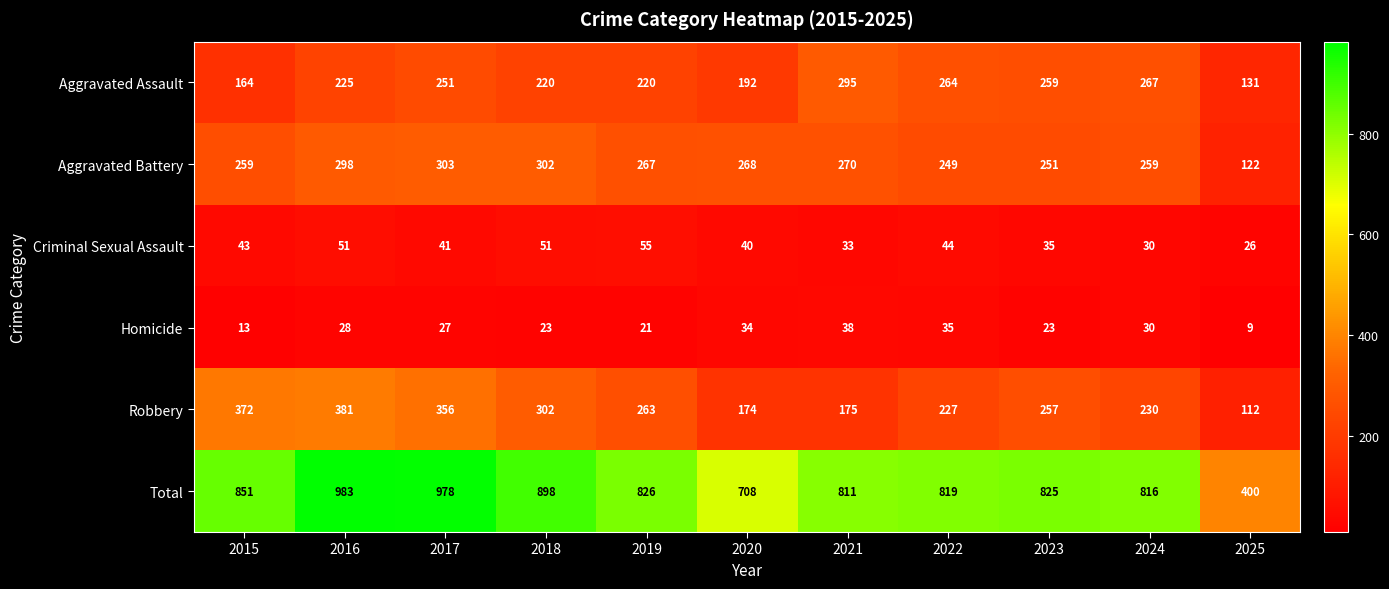

What is the difference between the second highest and minimum values in the Aggravated Battery series?

180